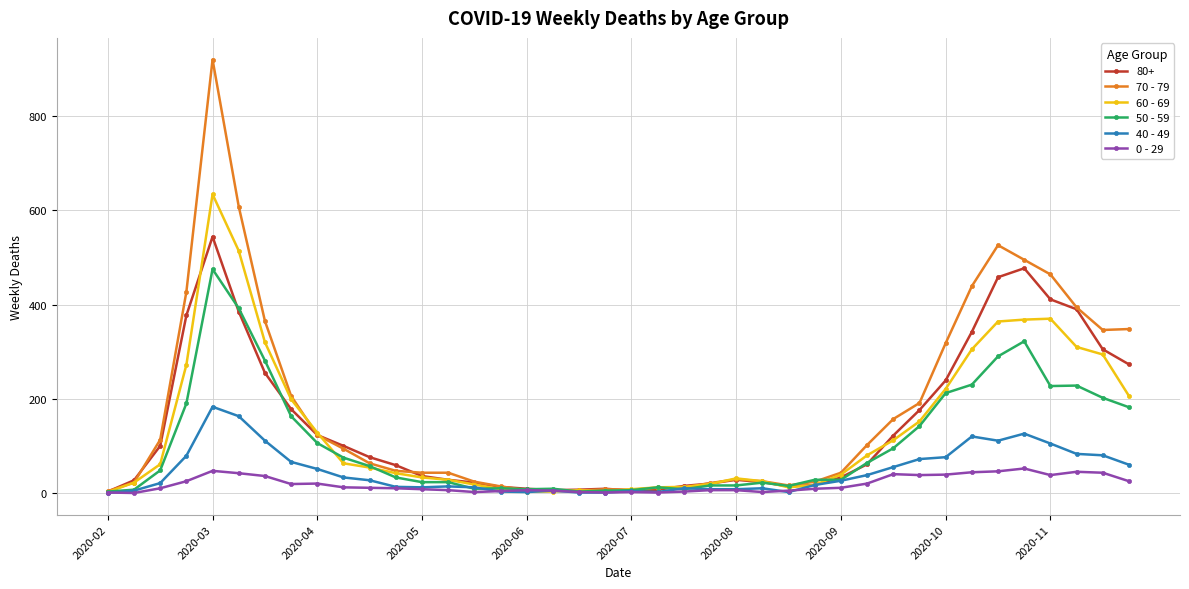

Which series has the widest spread of values?

70 - 79